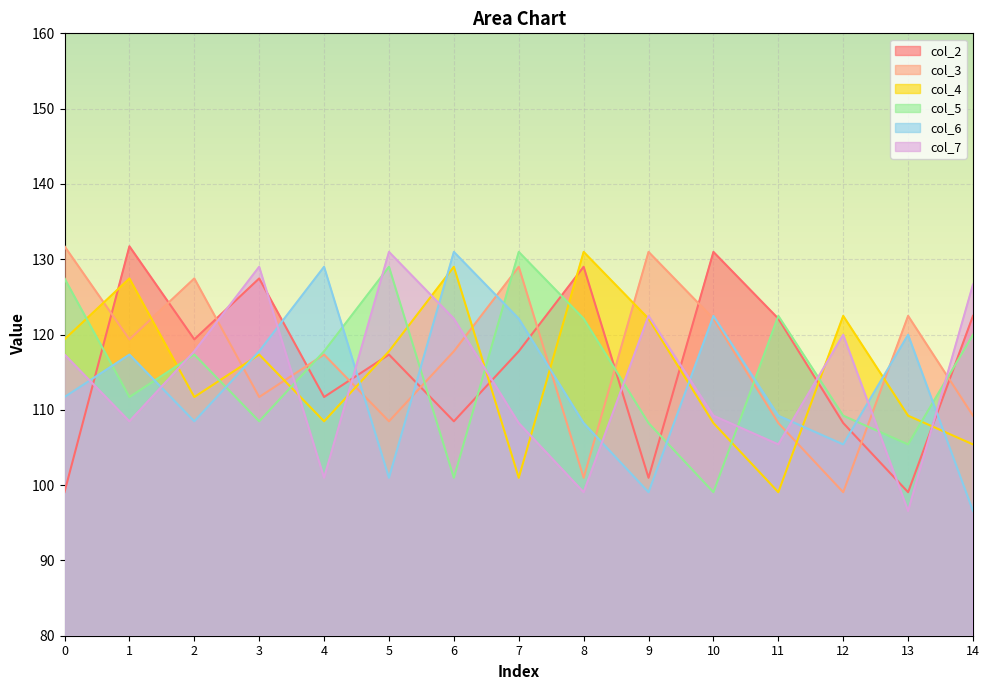

Rank the series by their maximum value, from highest to lowest.

col_2, col_3, col_4, col_5, col_6, col_7